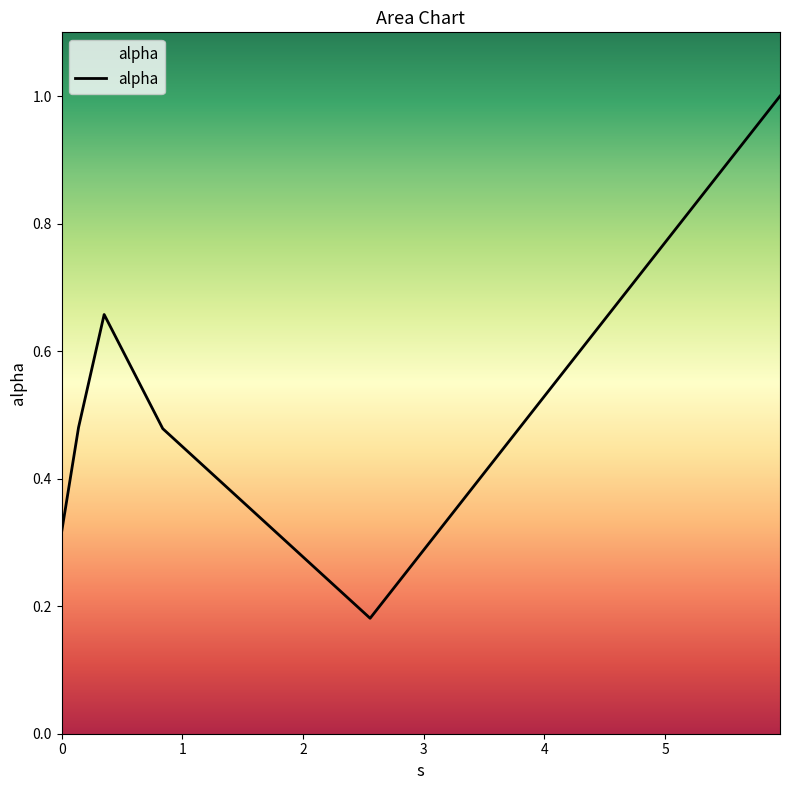

What is the value of the 5th point from the left?

0.2